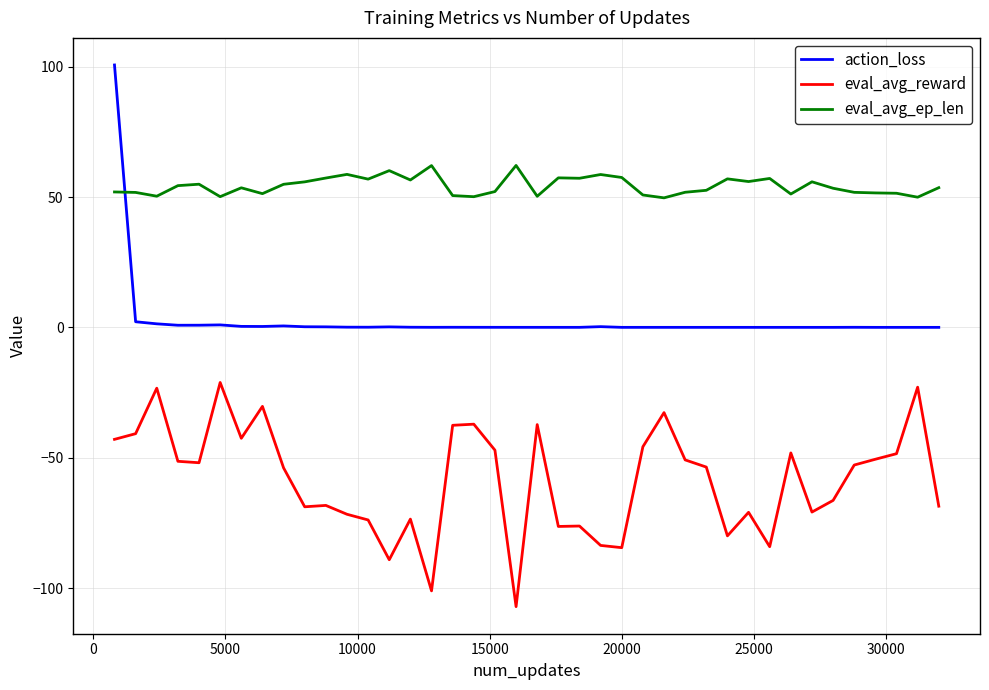

List the series in order of their peak value, lowest first.

eval_avg_reward, eval_avg_ep_len, action_loss